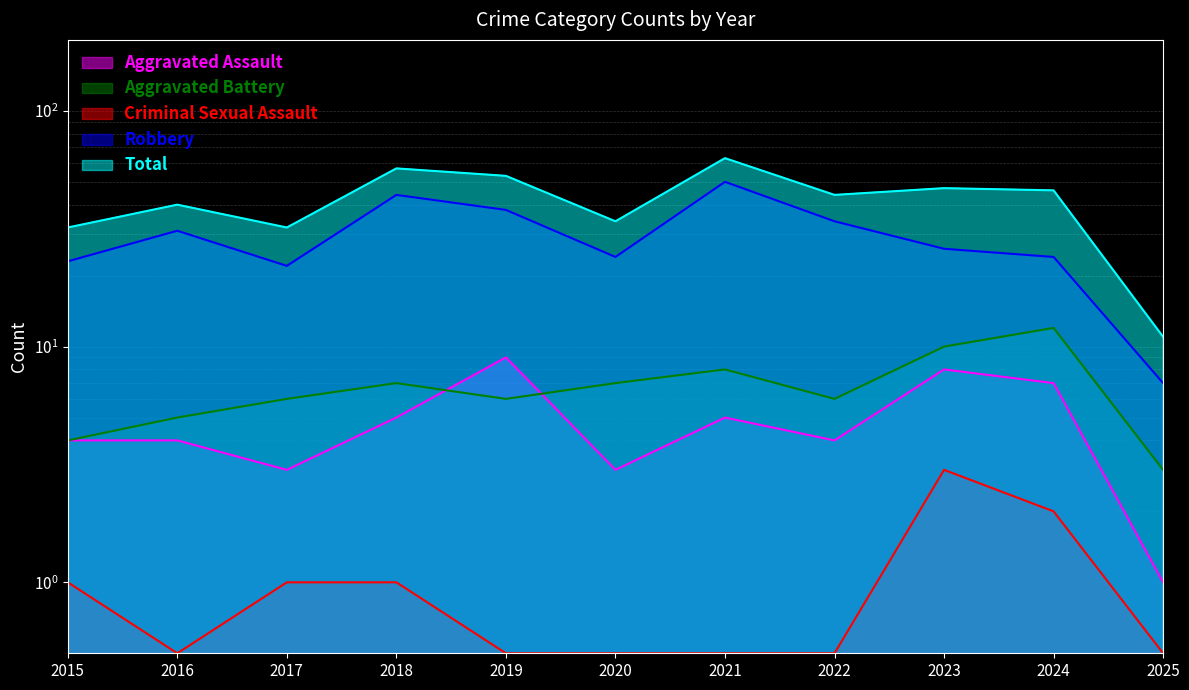

Is the value of Aggravated Battery at 2020 greater than the value of Aggravated Assault at 2021?

Yes